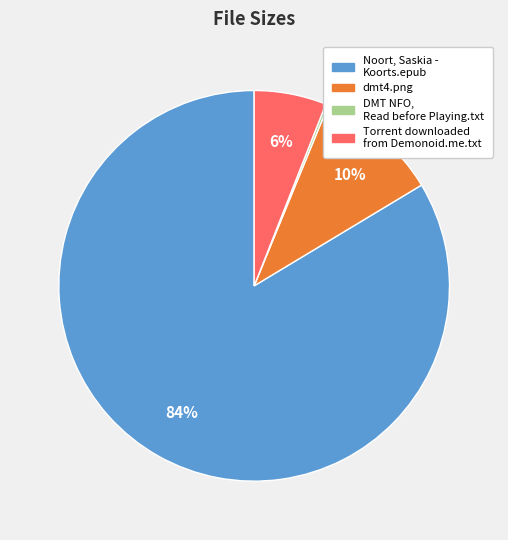

Which slice represents more than half of the pie?

Noort, Saskia - Koorts.epub